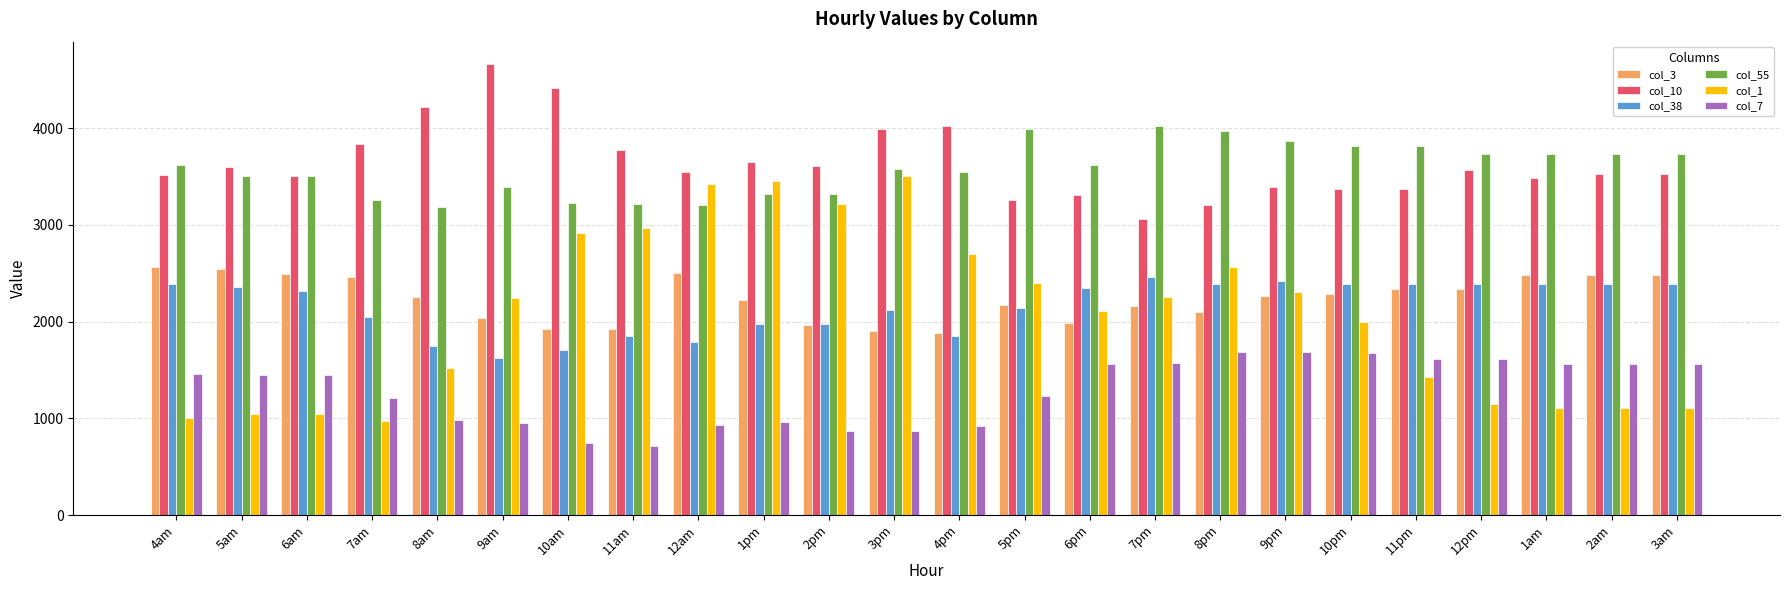

What is the maximum value for col_55?

4019.5